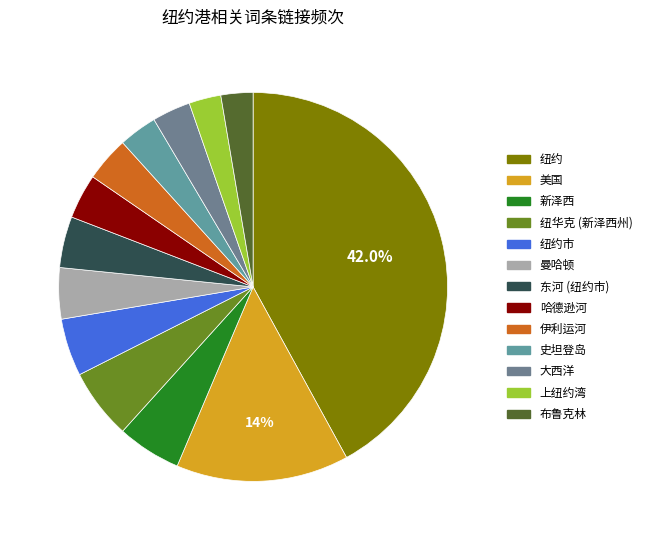

Which category has the biggest portion of the pie?

纽约